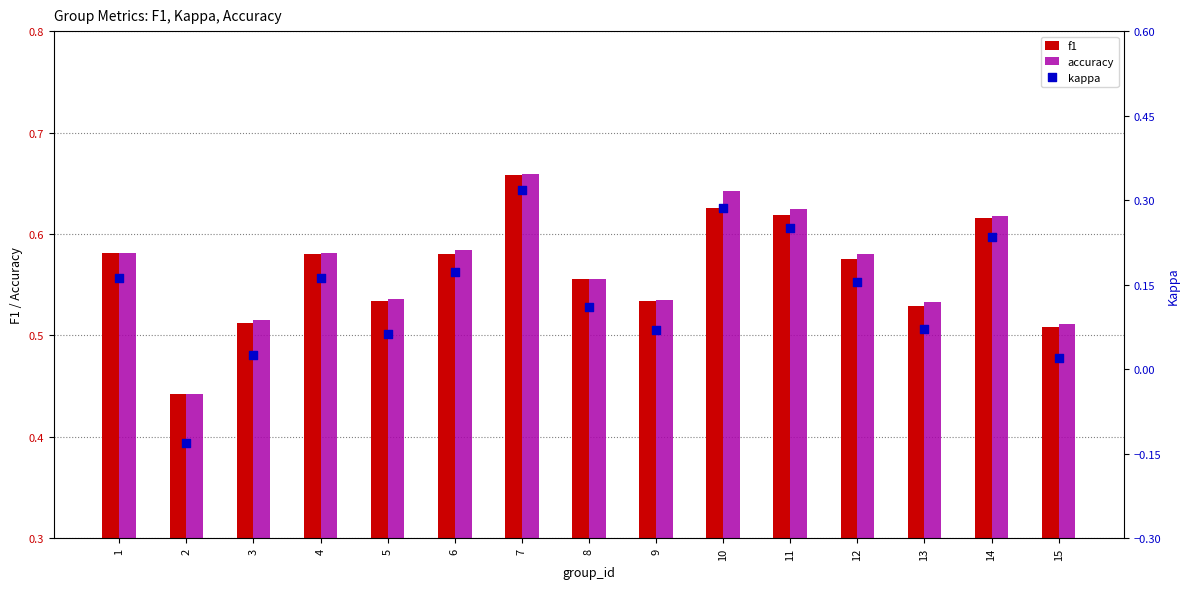

Which series reaches the maximum Y coordinate?

accuracy